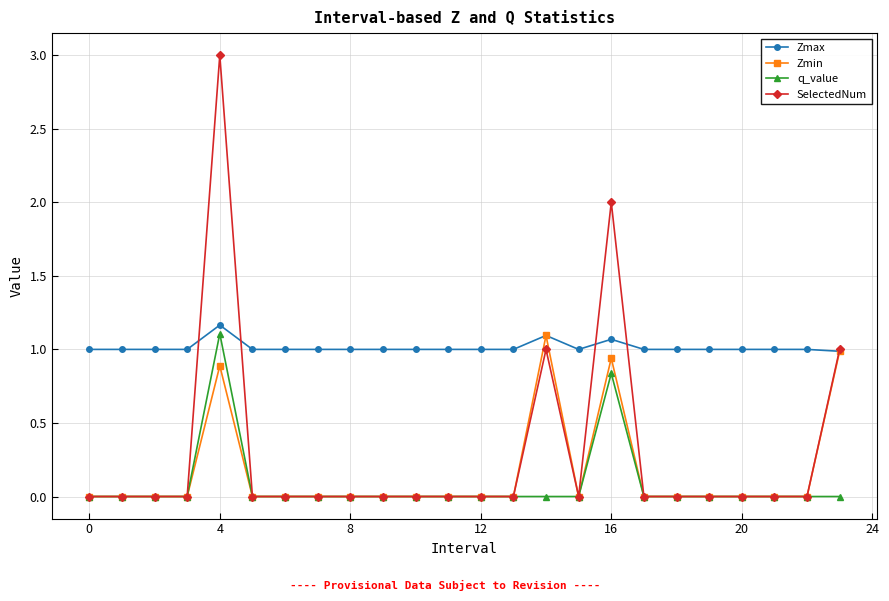

True or false: Zmin has more than 1 interior local peaks.

True